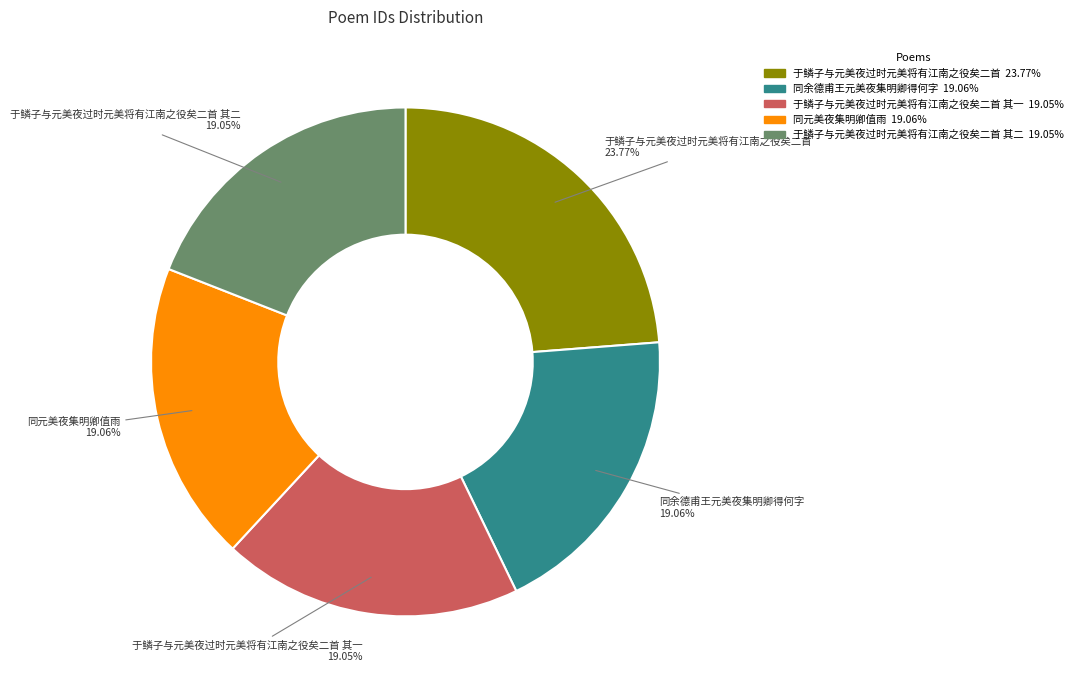

Does any single category account for the majority?

No